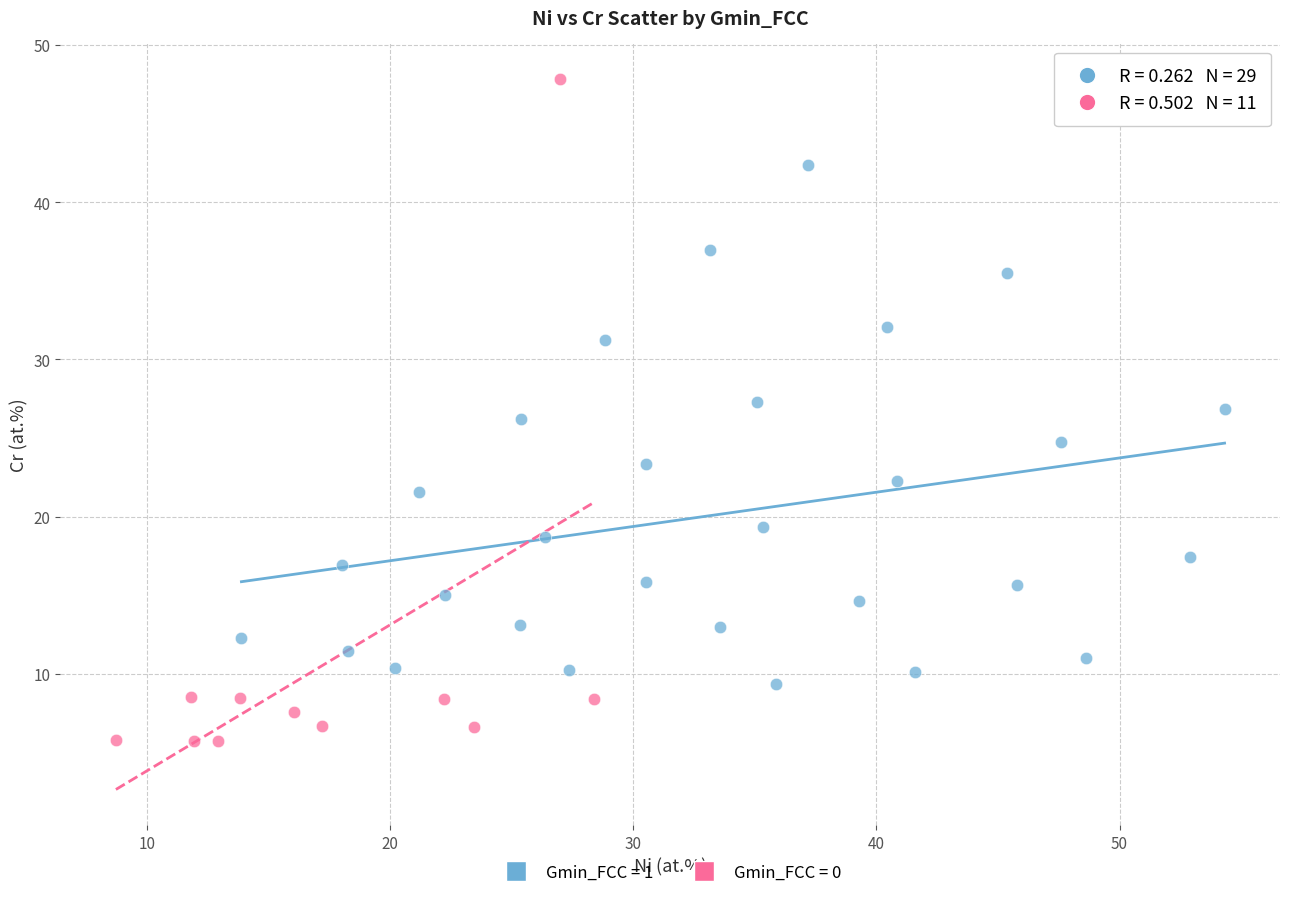

Which series contains the highest Y value?

Gmin_FCC = 0